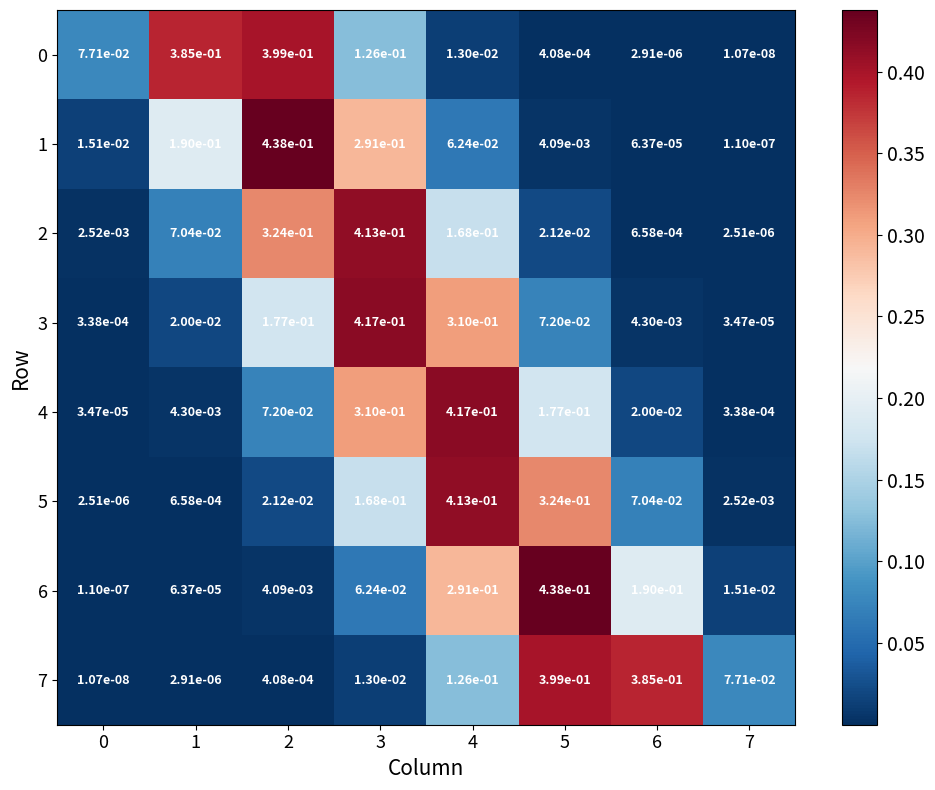

Is the value of 1 at 7 greater than the value of 5 at 2?

No